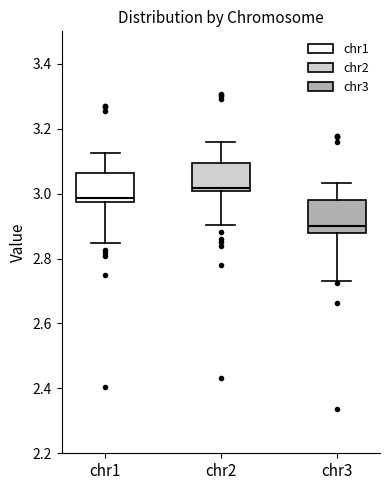

Reading left to right, transcribe this box plot: for each box, give where its median line is, the range the box spans, and where its two whiskers end, as read against the y-axis. The values are not printed on the chart, so give them approximately, as read against the axis.

chr1: median 2.98 (just above the box's lower edge), box 2.98 to 3.06, whiskers 2.84 to 3.12
chr2: median 3.02, box 3.00 to 3.10, whiskers 2.90 to 3.16
chr3: median 2.90, box 2.88 to 2.98, whiskers 2.72 to 3.04